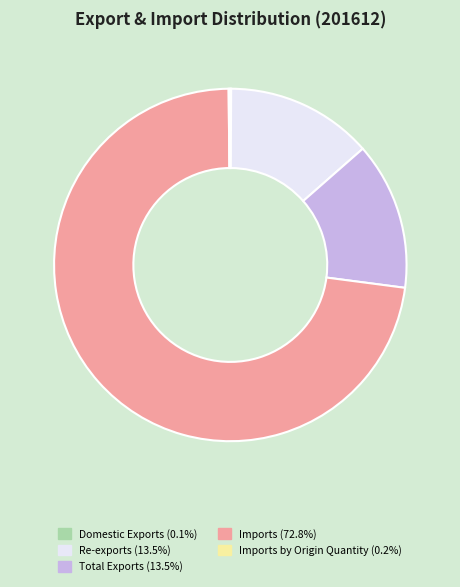

Is there a majority slice in this chart?

Yes